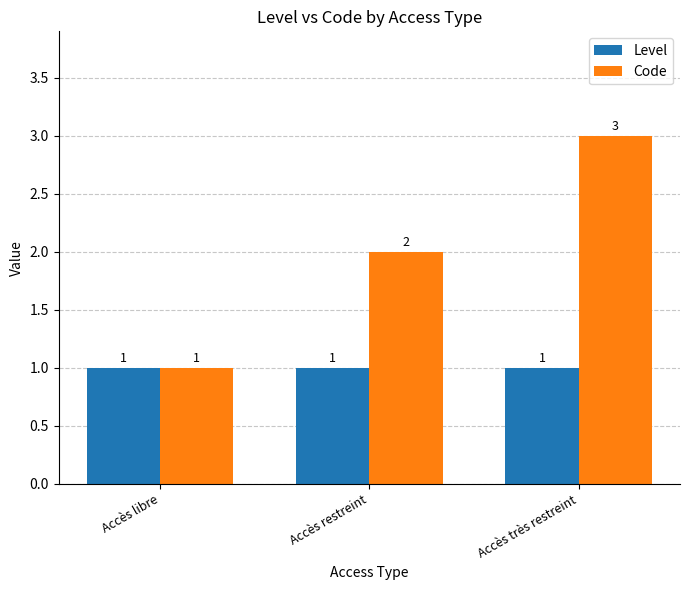

List the series in order of their peak value, lowest first.

Level, Code